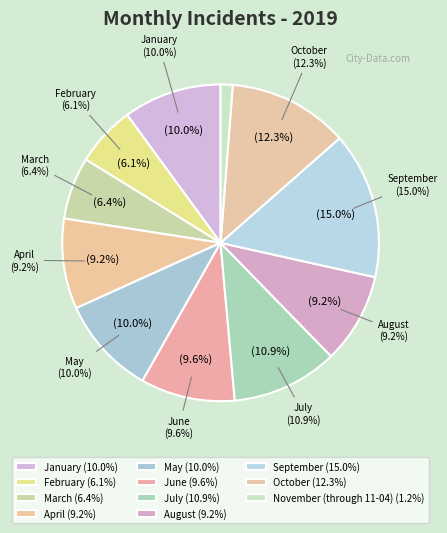

Which slice is the largest?

September